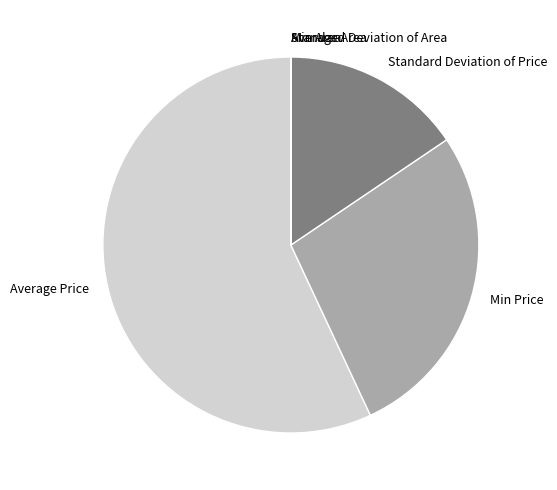

What is the majority slice?

Average Price